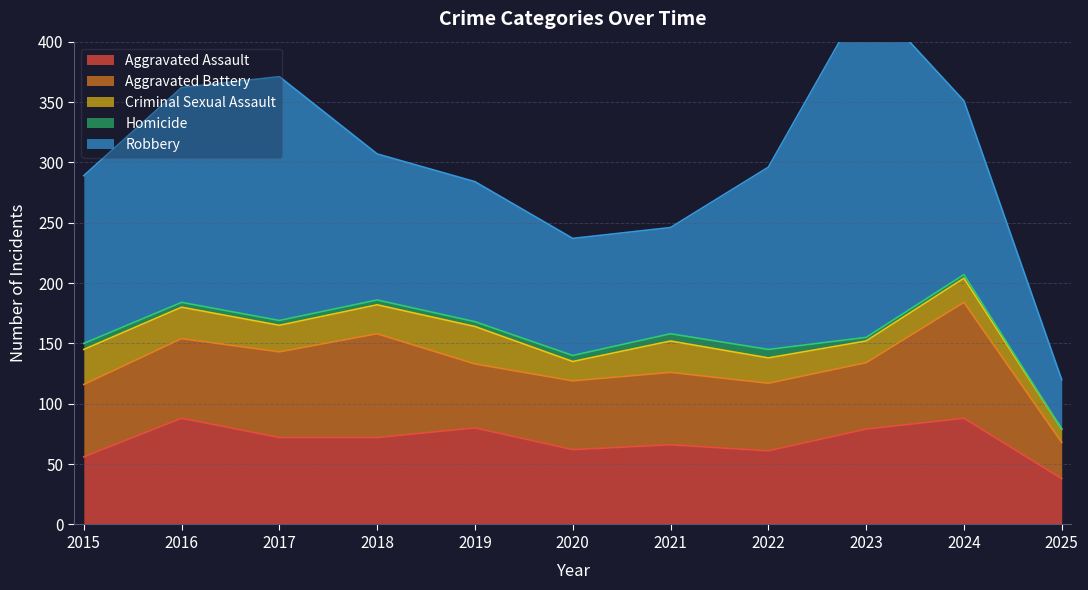

True or false: Criminal Sexual Assault and Homicide intersect in this chart.

False